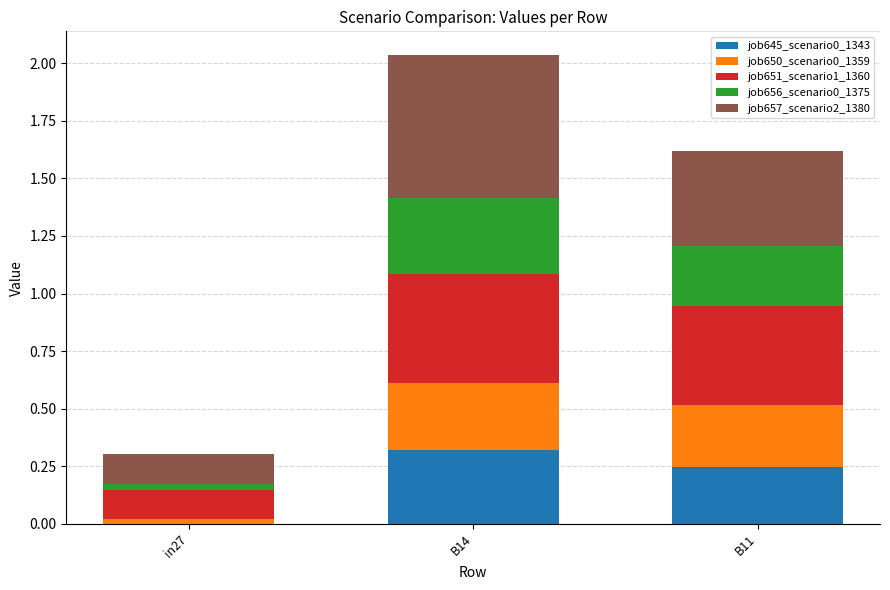

What is the total value across all series at B11?

1.6